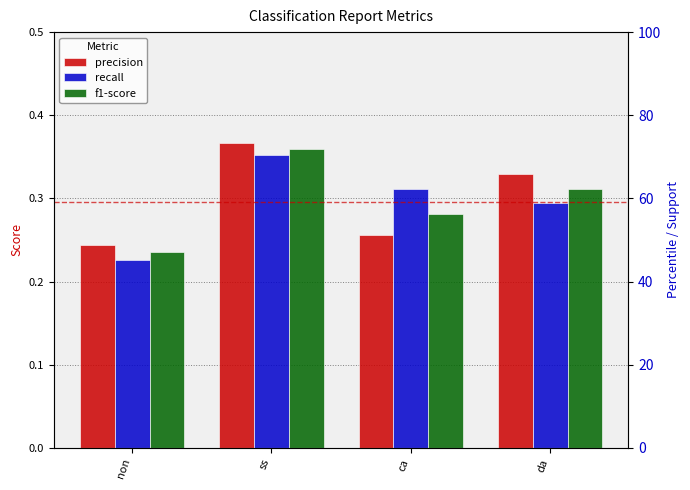

What is the difference between the highest and lowest values at ca?

0.1